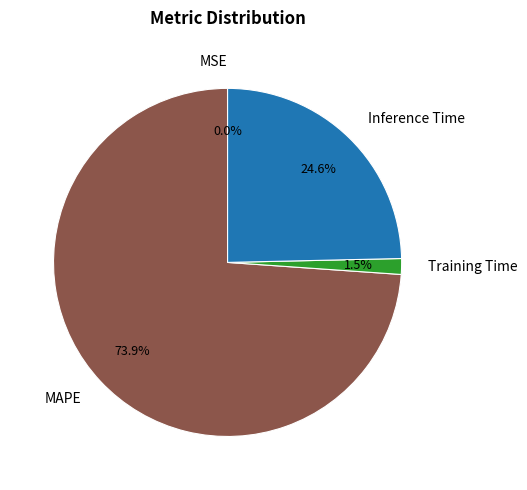

What percentage do MAPE and Training Time together represent?

75.4%